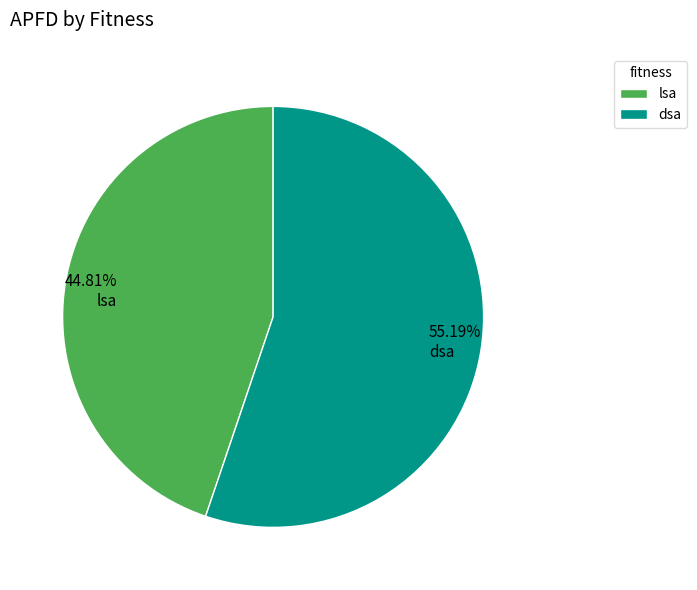

Rank the categories by value from highest to lowest.

dsa, lsa